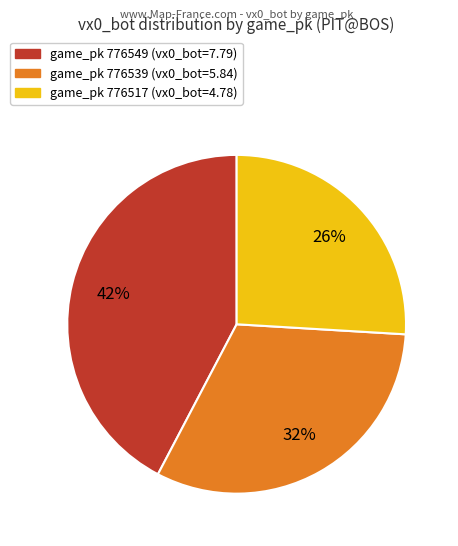

Is there any slice that represents more than half of the pie?

No